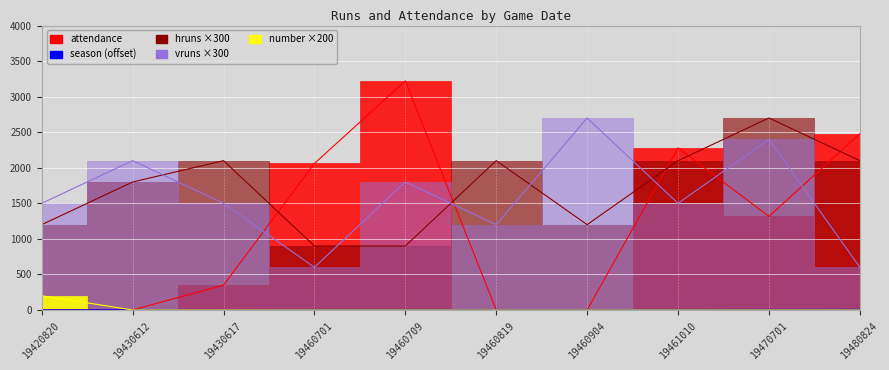

What is the difference between the hruns values at 19430612 and 19430617?

300